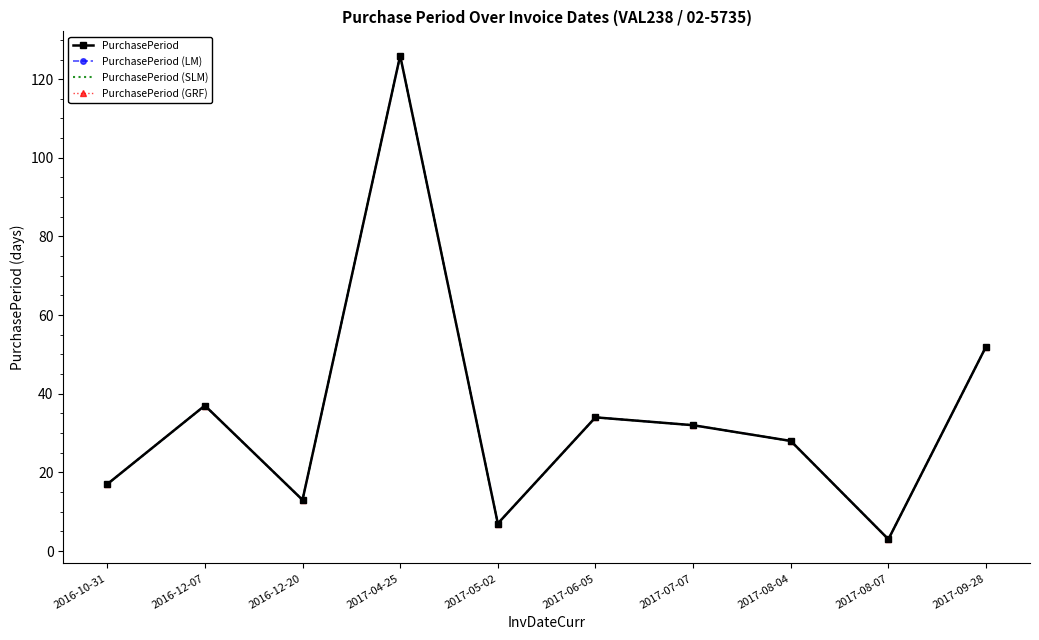

Is it true that PurchasePeriod (GRF) equals 34 at 2017-06-05?

True